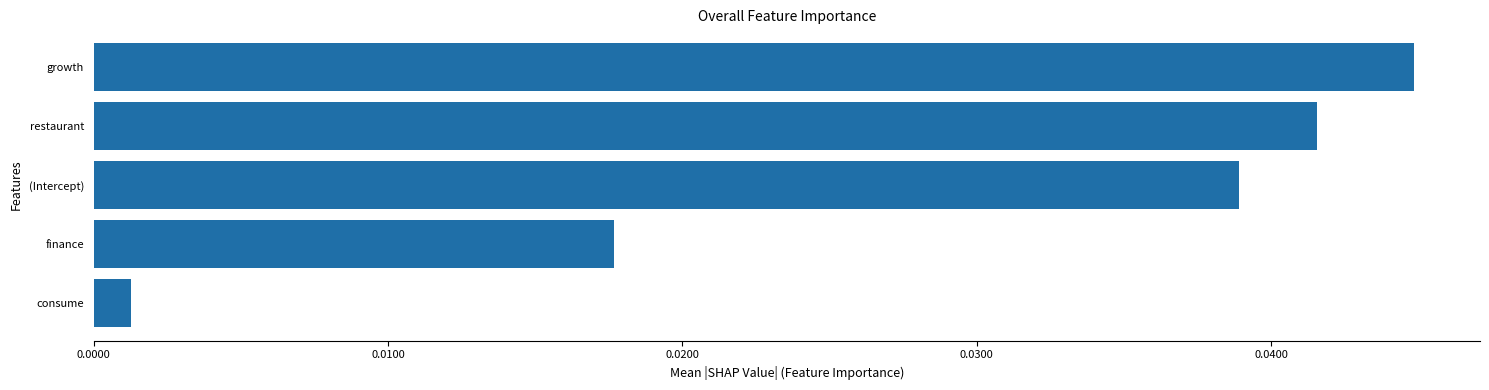

At which category does the chart reach its minimum across all series?

consume